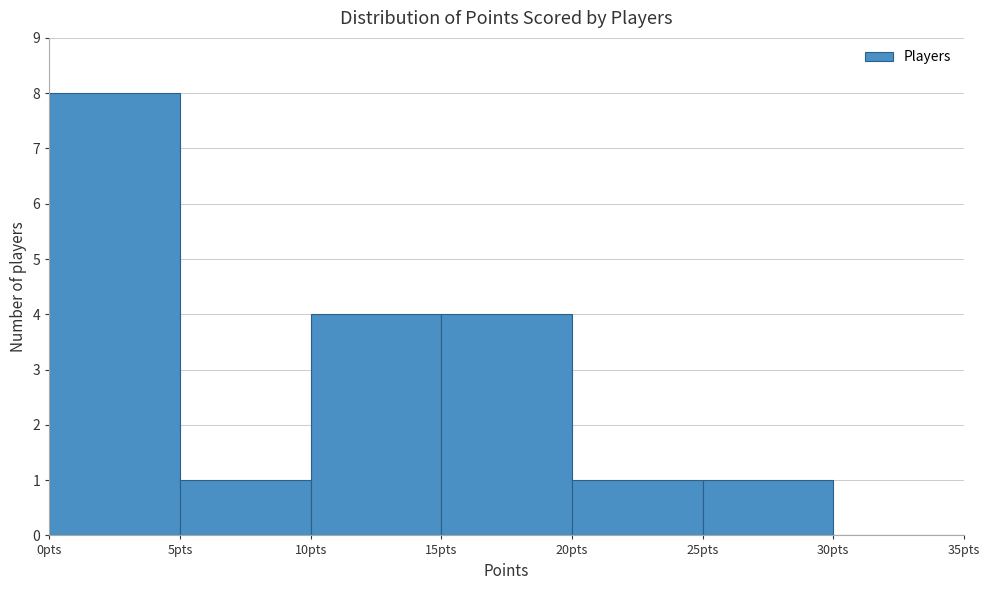

Reading left to right, transcribe this chart: for each bar, give the range it covers on the x-axis and its height. The values are not printed on the chart, so give them approximately, as read against the axis.

0 to 5: 8
5 to 10: 1
10 to 15: 4
15 to 20: 4
20 to 25: 1
25 to 30: 1
30 to 35: 0